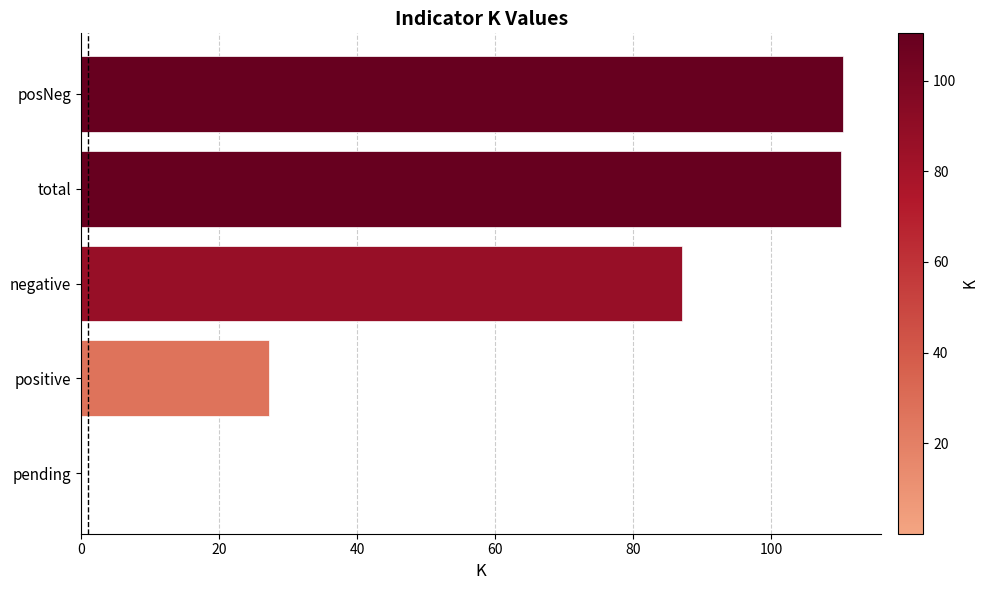

What value does the data have at positive?

27.2